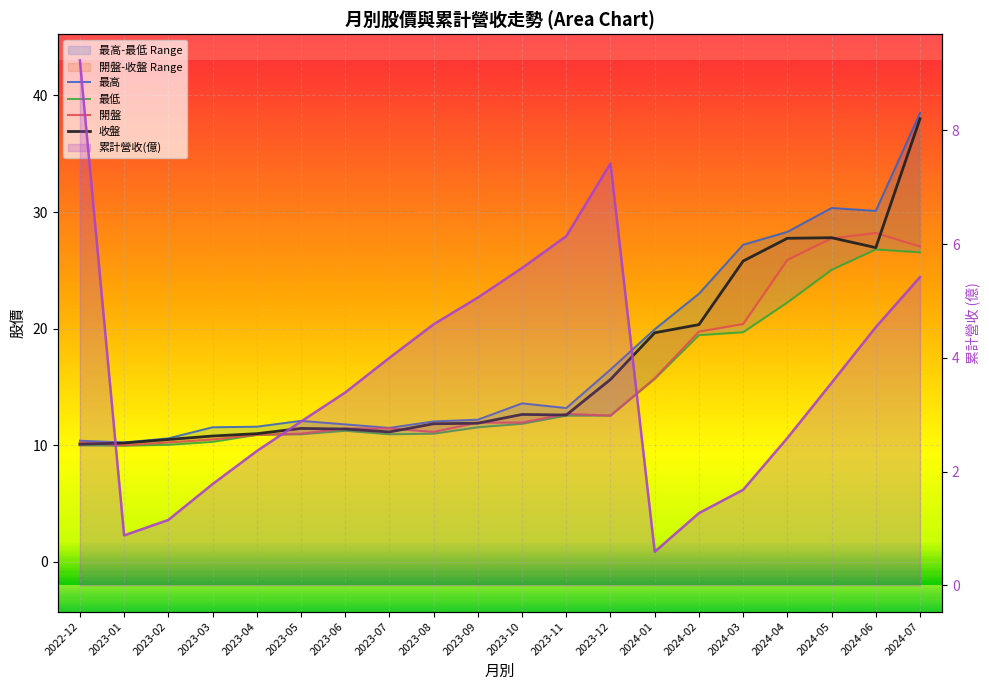

In 收盤, how many points are lower than both neighbors (excluding endpoints)?

3